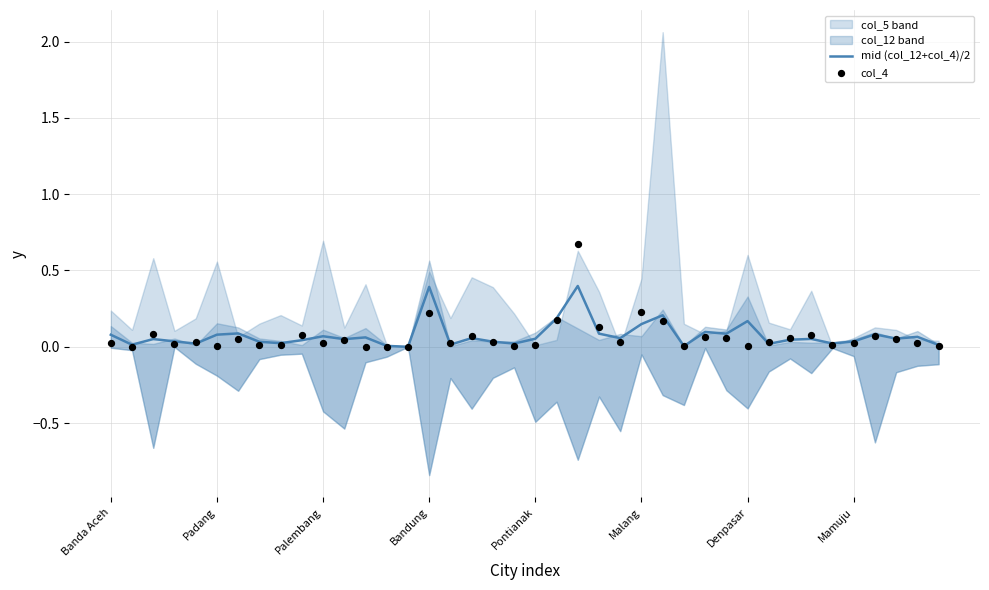

At how many categories does at least one series exceed 0?

39